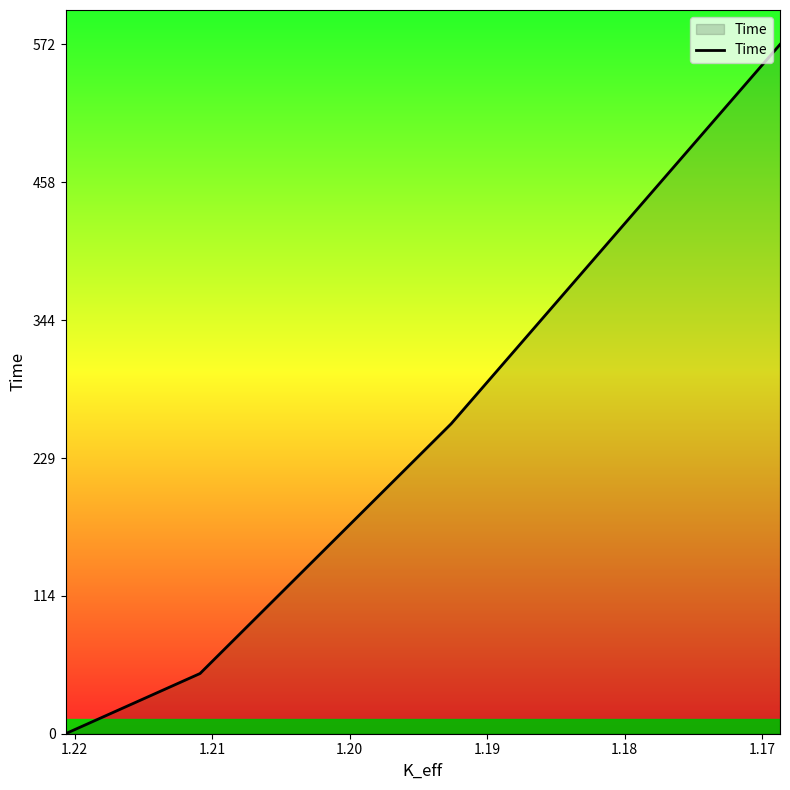

How many data points are above 257?

2